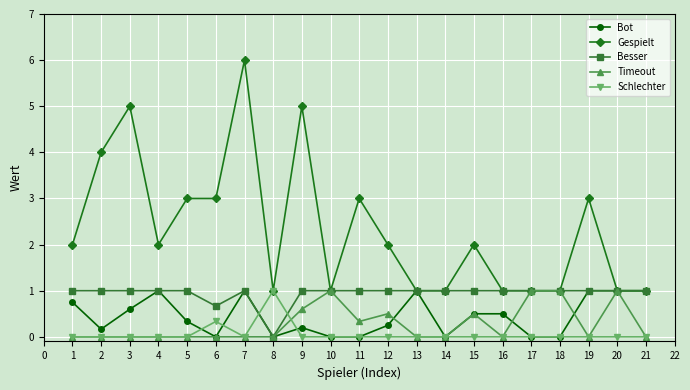

True or false: Bot has a value of 0.2 at 2.

True